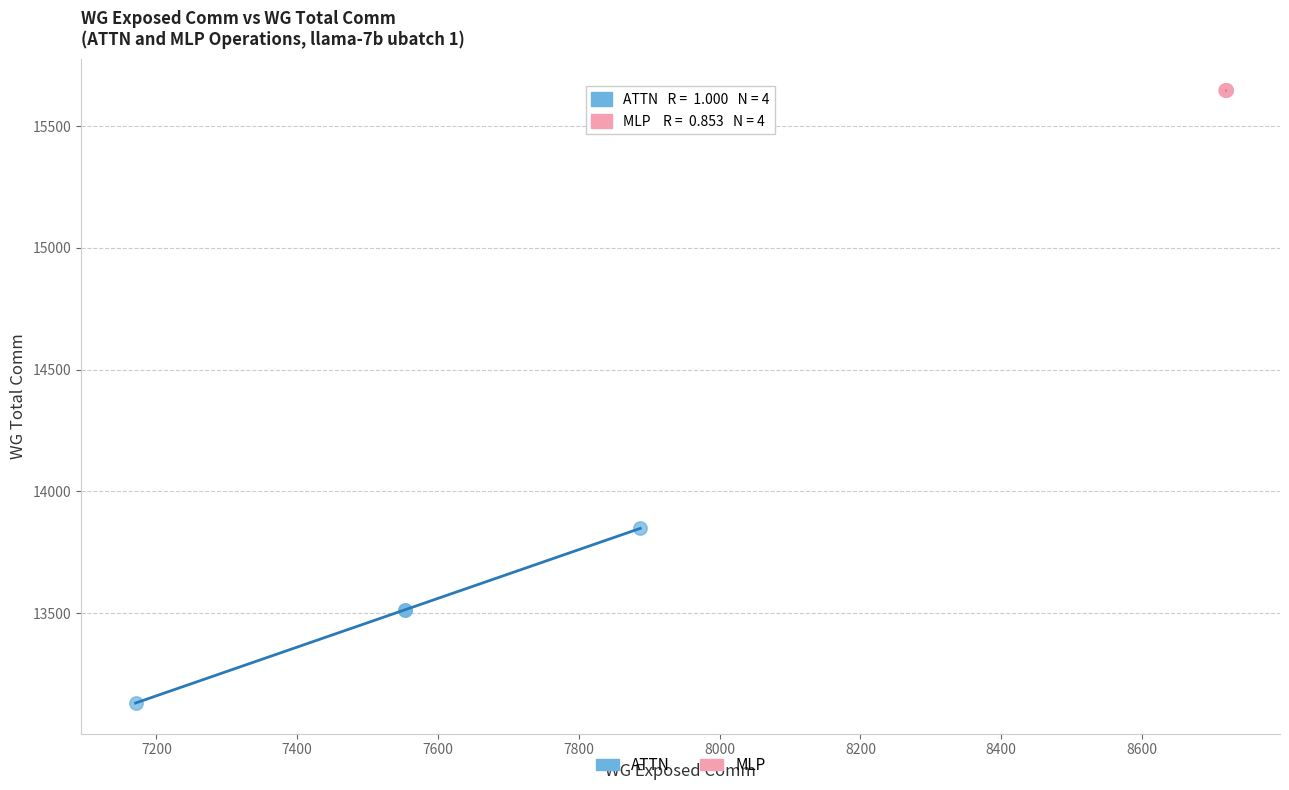

What are all the series names shown in the legend?

ATTN, MLP